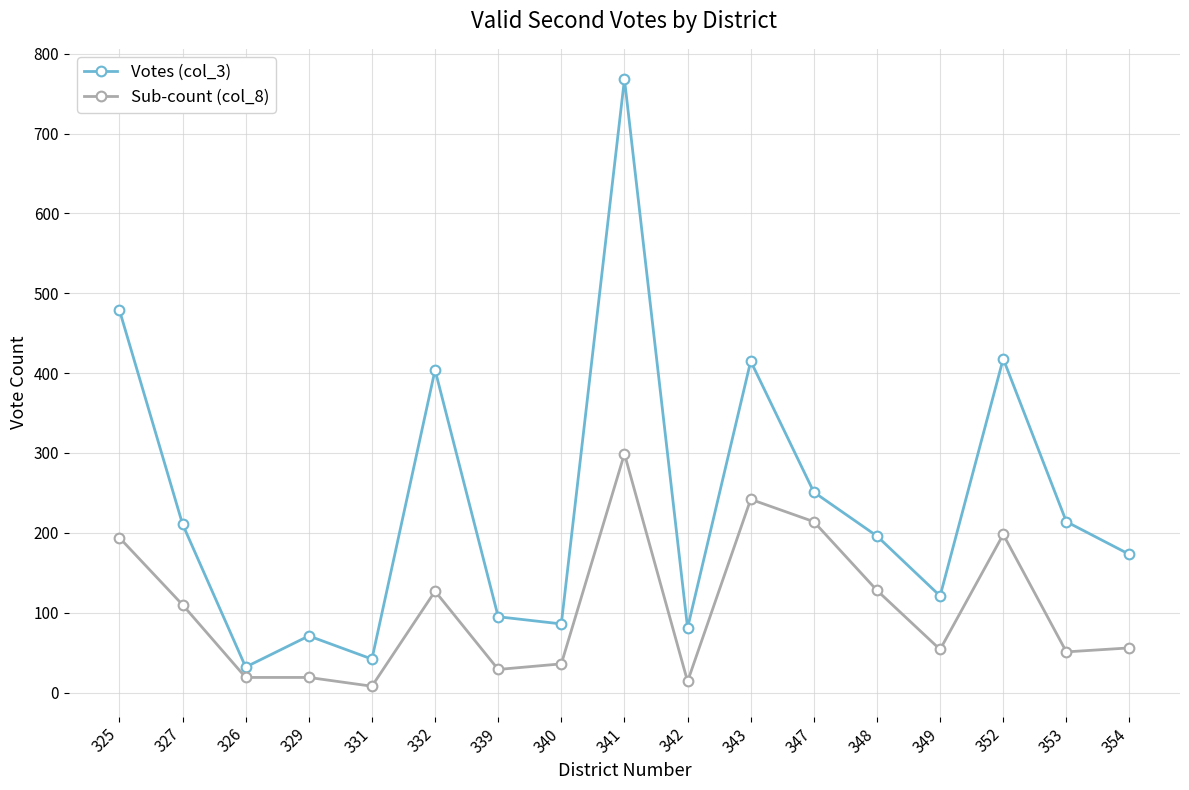

What is the sum of the Sub-count (col_8) values at 331 and 349?

62